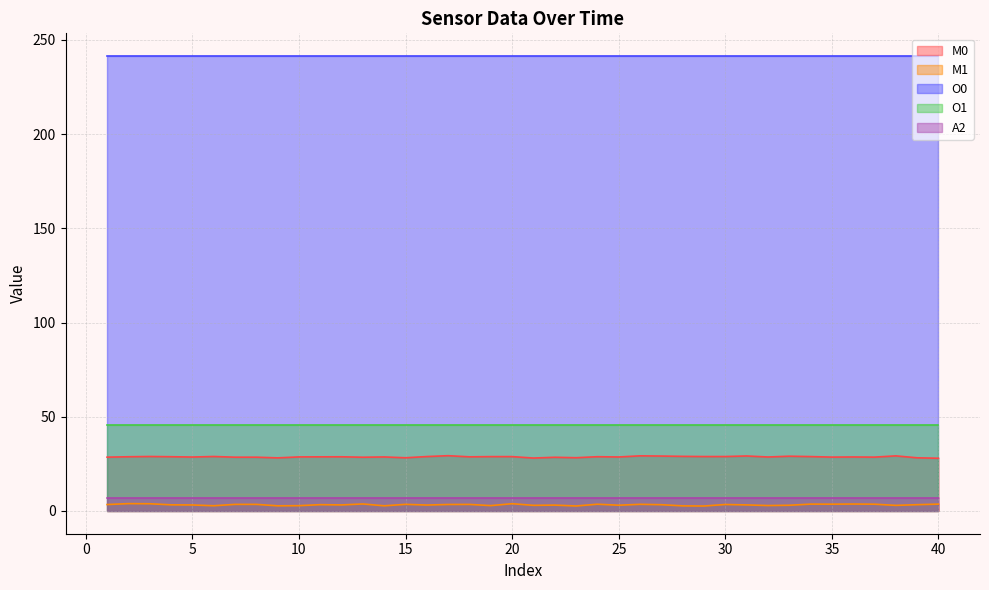

Is the value of M1 at 24 greater than the value of M0 at 18?

No